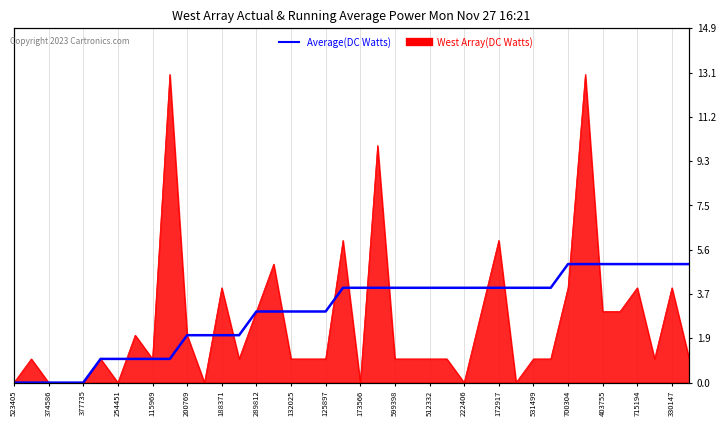

Which has a higher value, 377735 or 374586?

377735